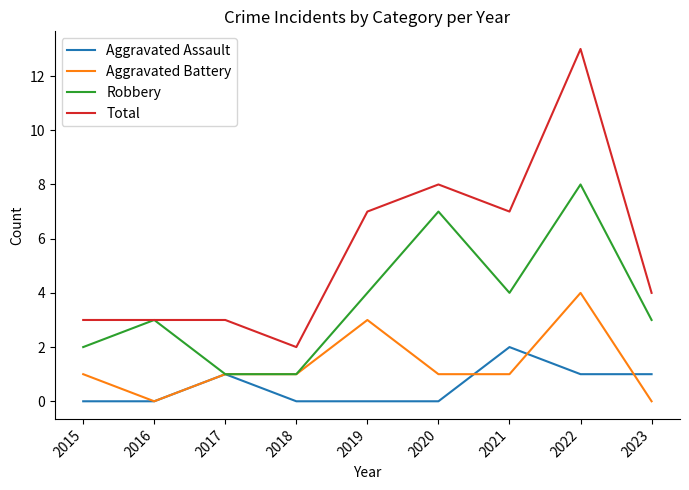

The value of Aggravated Assault at 2017 is 1. True or false?

True